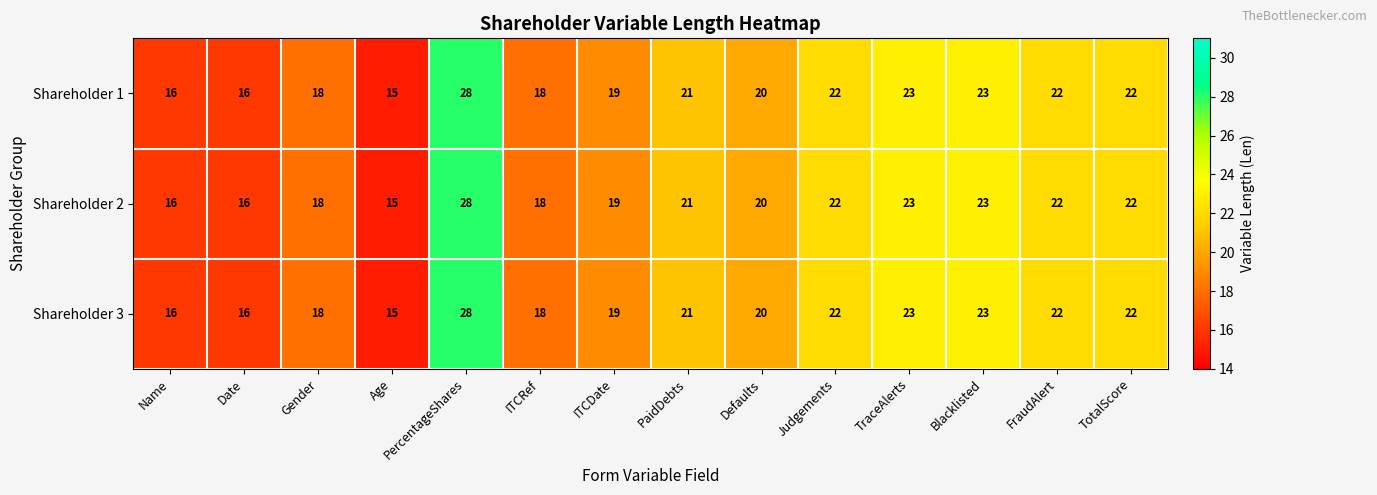

Count the number of data series in this chart.

3